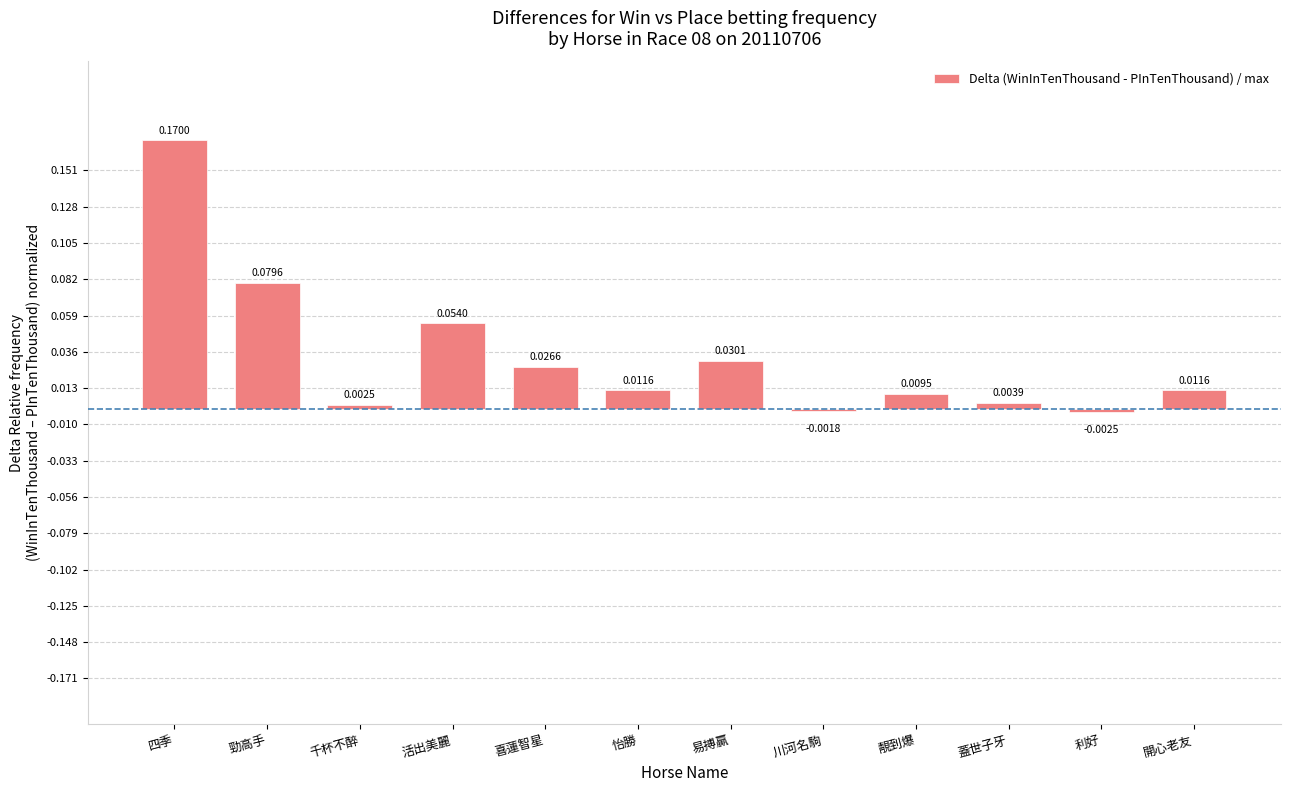

What is the label of the 1st bar from the right?

開心老友